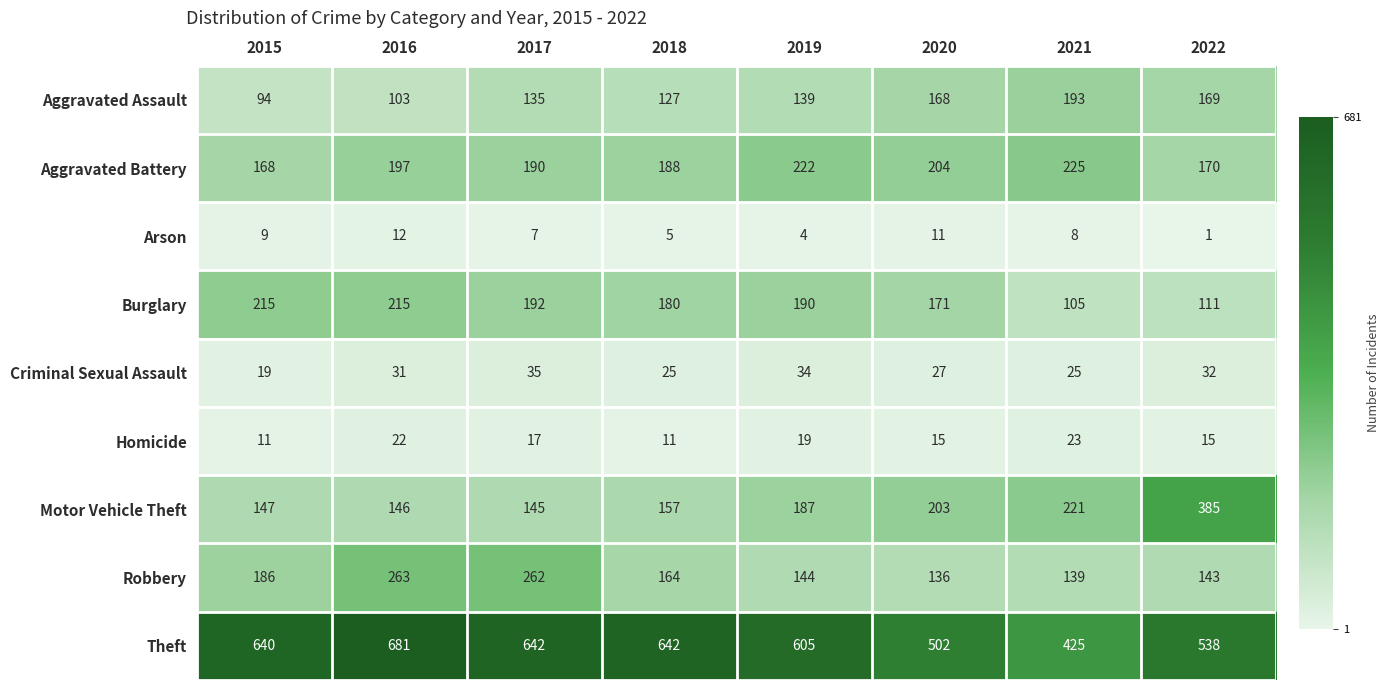

Rank the series at 2018 from highest to lowest value.

Theft, Aggravated Battery, Burglary, Robbery, Motor Vehicle Theft, Aggravated Assault, Criminal Sexual Assault, Homicide, Arson